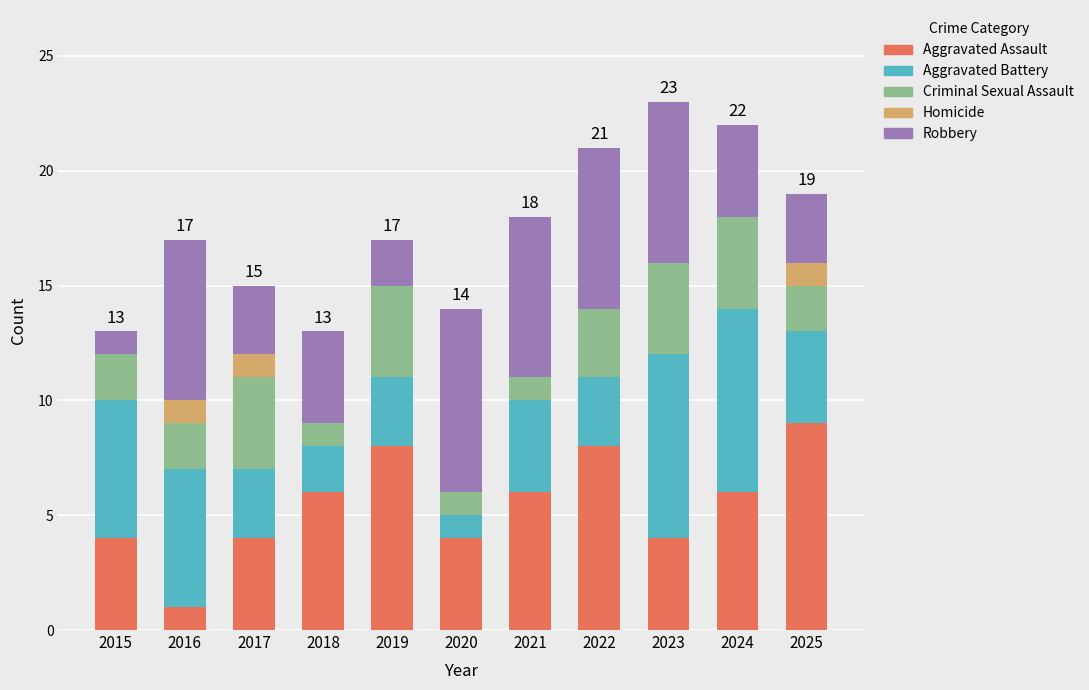

What is the highest value of the Aggravated Assault series?

9